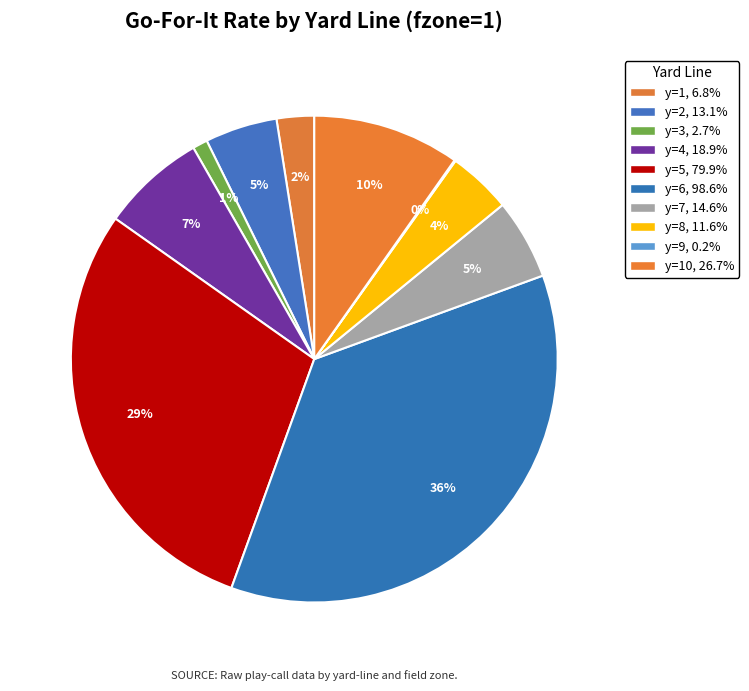

To the nearest percent, what is the average slice percentage?

10%